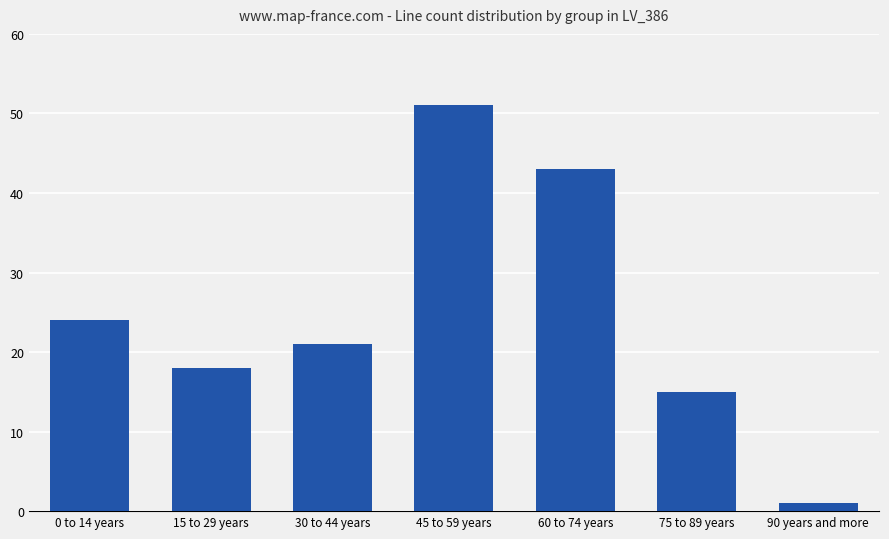

Reading left to right, list all the values displayed in this chart.

0 to 14 years=24	15 to 29 years=18	30 to 44 years=21	45 to 59 years=51	60 to 74 years=43	75 to 89 years=15	90 years and more=1